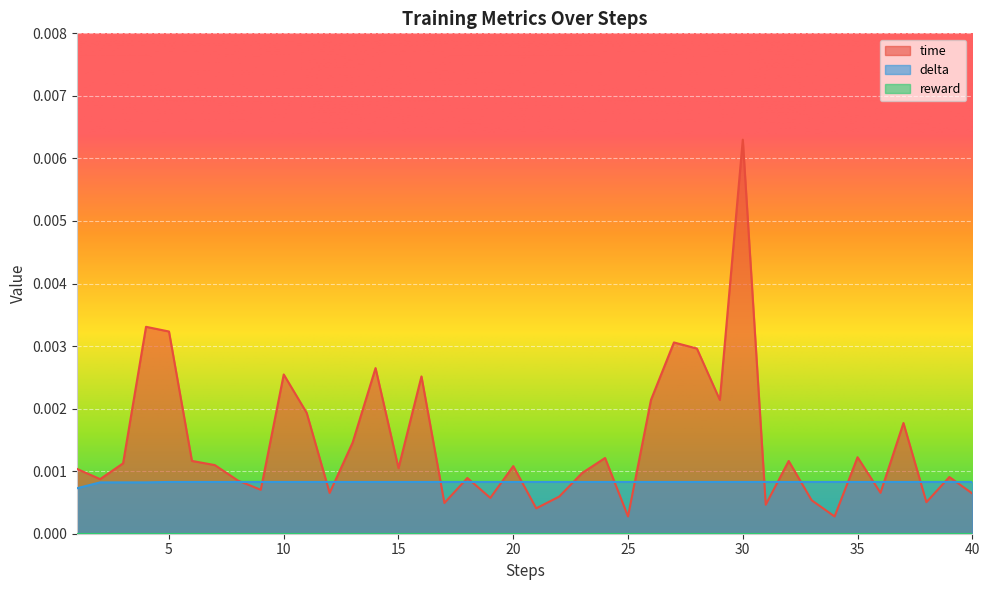

The delta series shows 0.0 at 33. True or false?

True